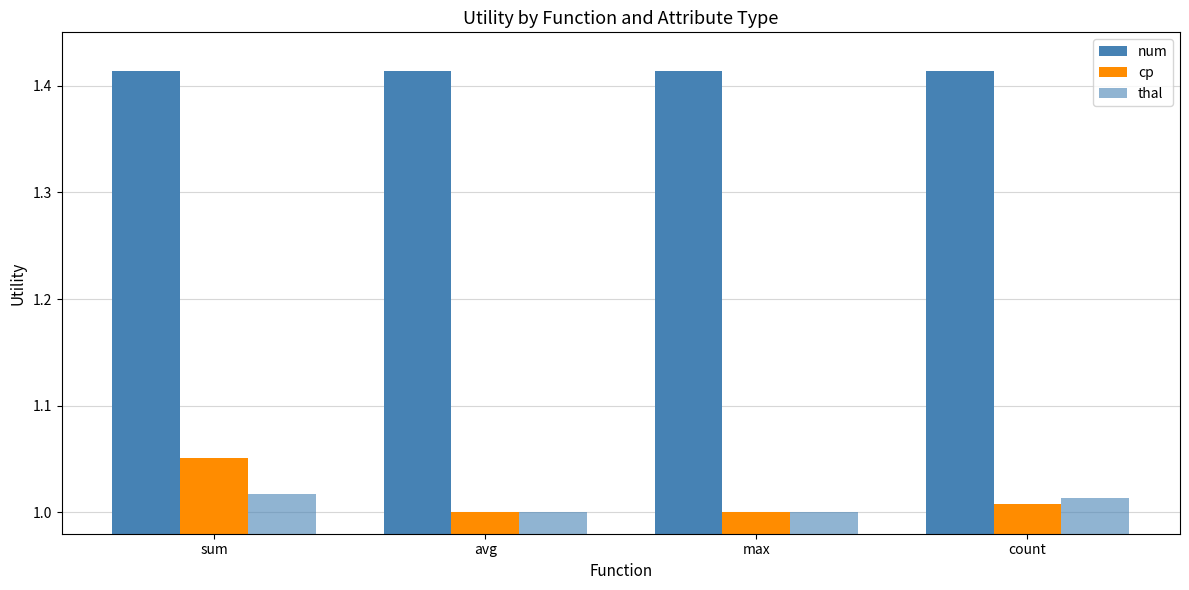

How many categories are shown in the chart?

4